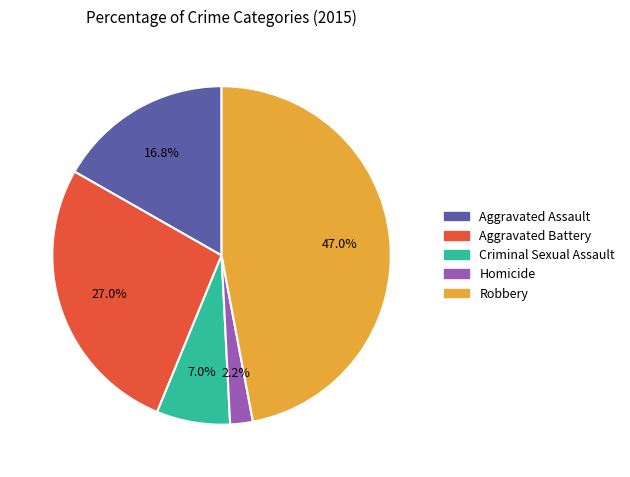

How many segments does this pie chart have?

5